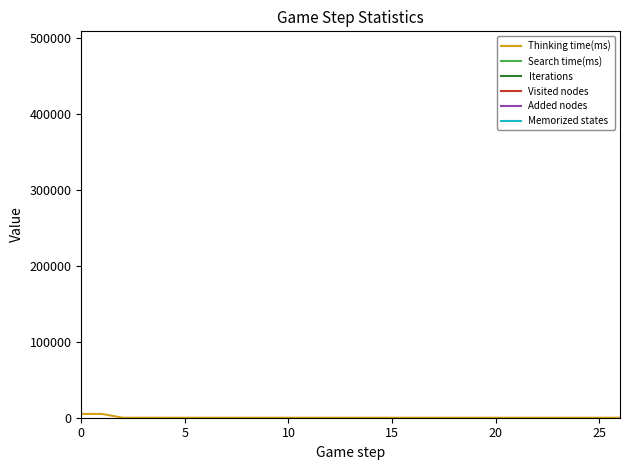

How many lines are shown in the chart?

6